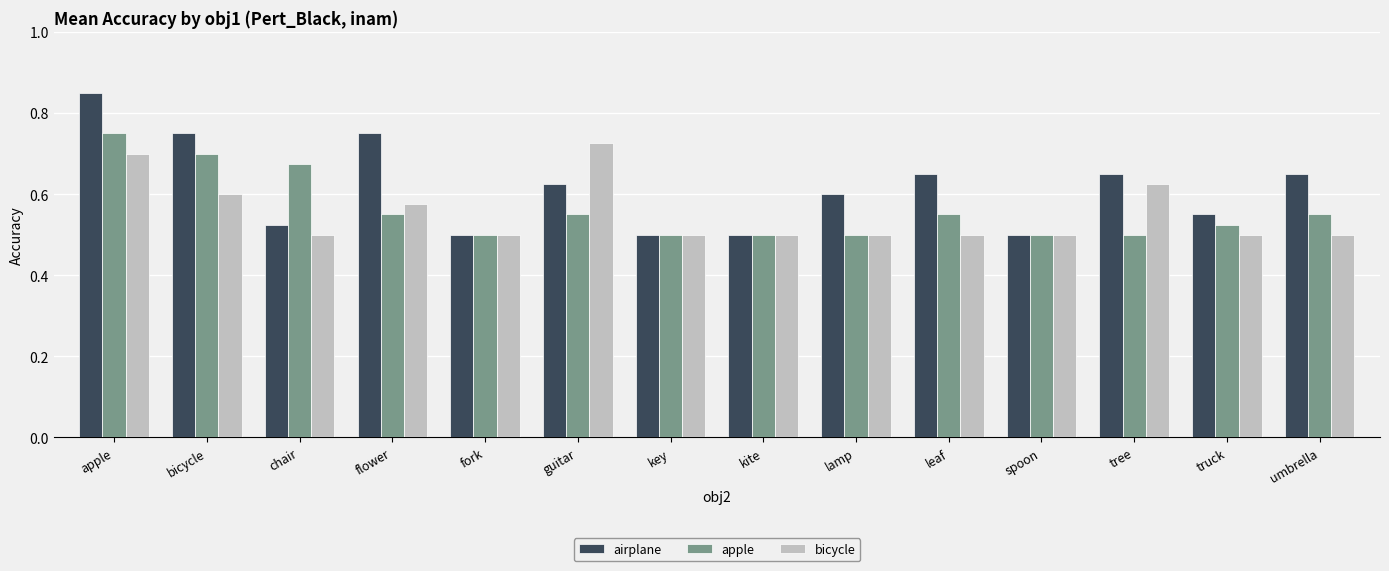

Which series changed the most between flower and leaf?

airplane